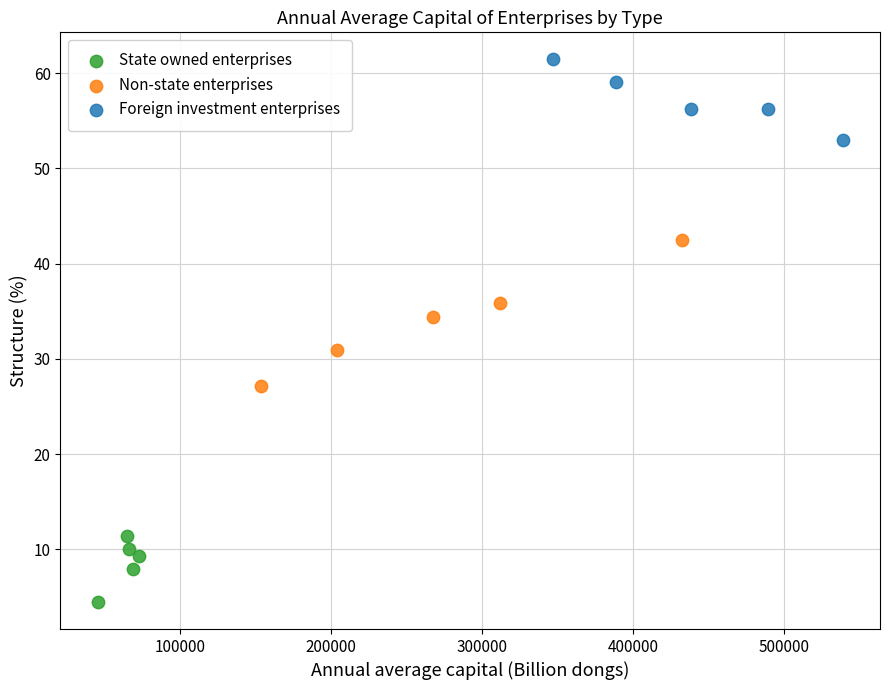

Which series has the largest Y range (max minus min)?

Non-state enterprises